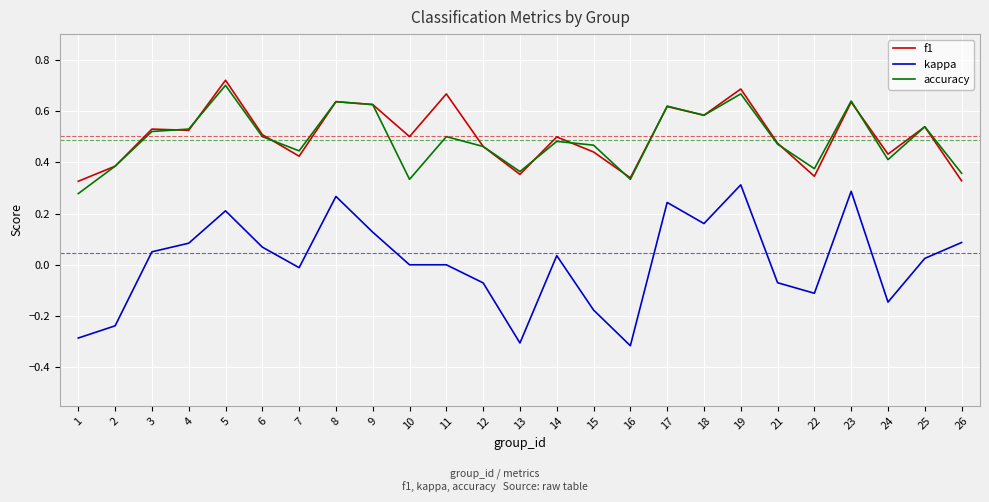

List the series in order of their peak value, lowest first.

kappa, accuracy, f1